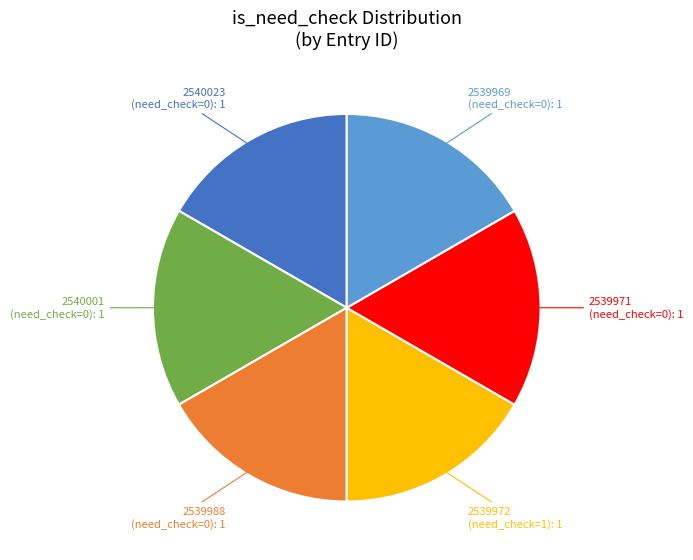

Combined, do 2539972 (need_check=1) and 2539971 (need_check=0) account for over 50%?

No